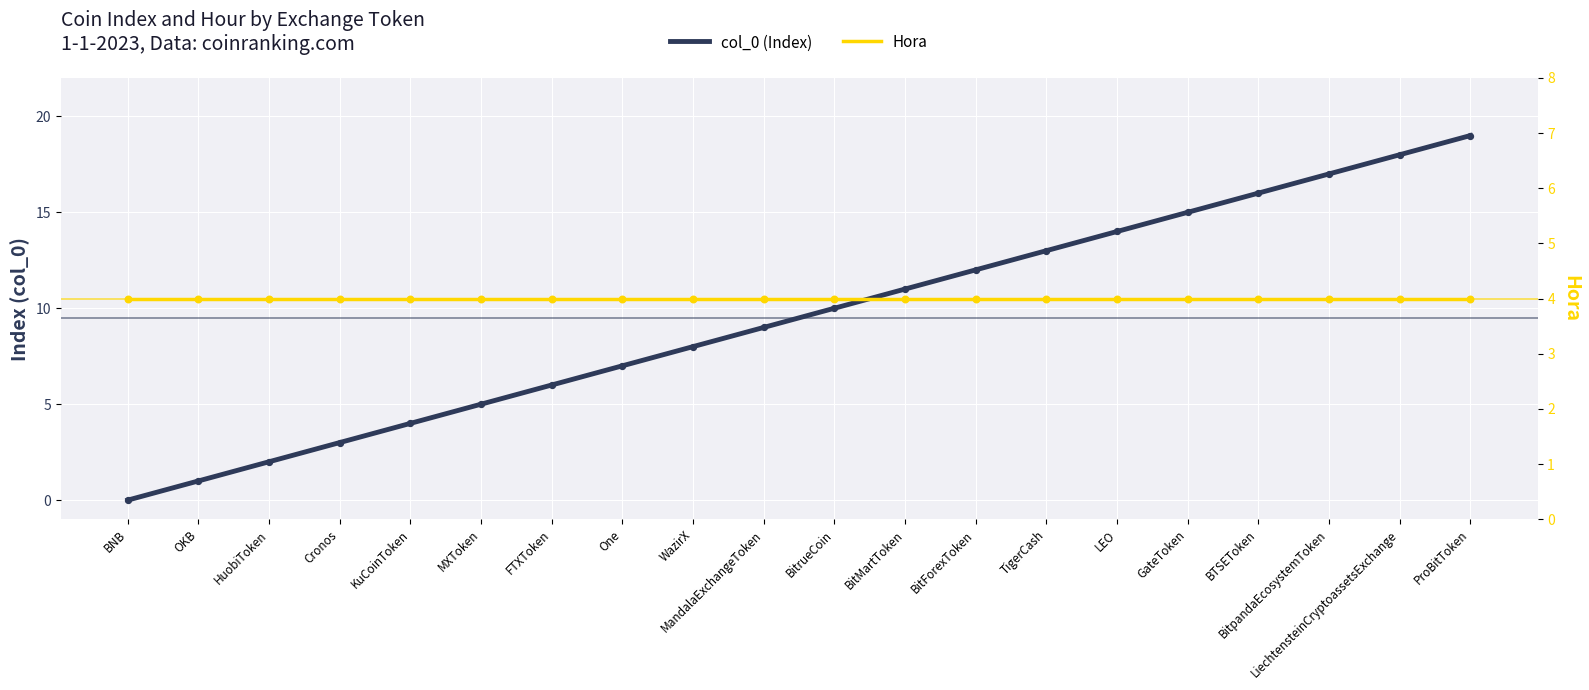

Which series has the largest Y range (max minus min)?

col_0 (Index)